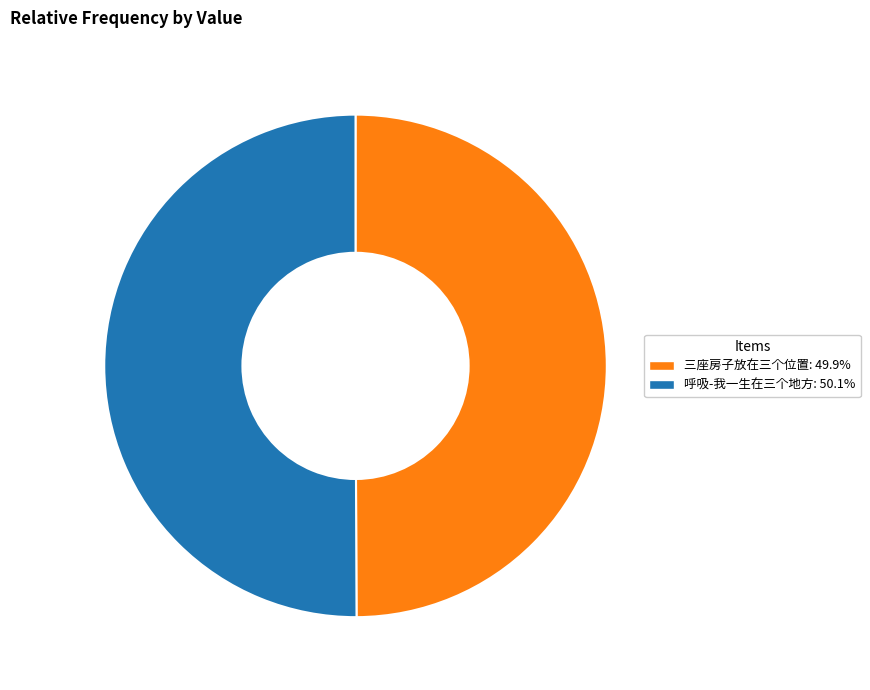

Do 三座房子放在三个位置 and 呼吸-我一生在三个地方 together represent more than half of the pie?

Yes